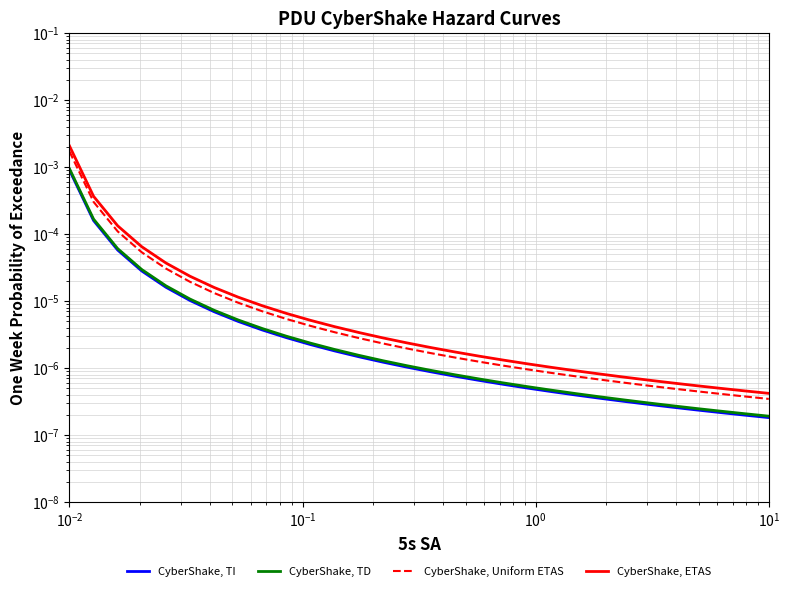

Which series has the widest spread of values?

CyberShake, ETAS